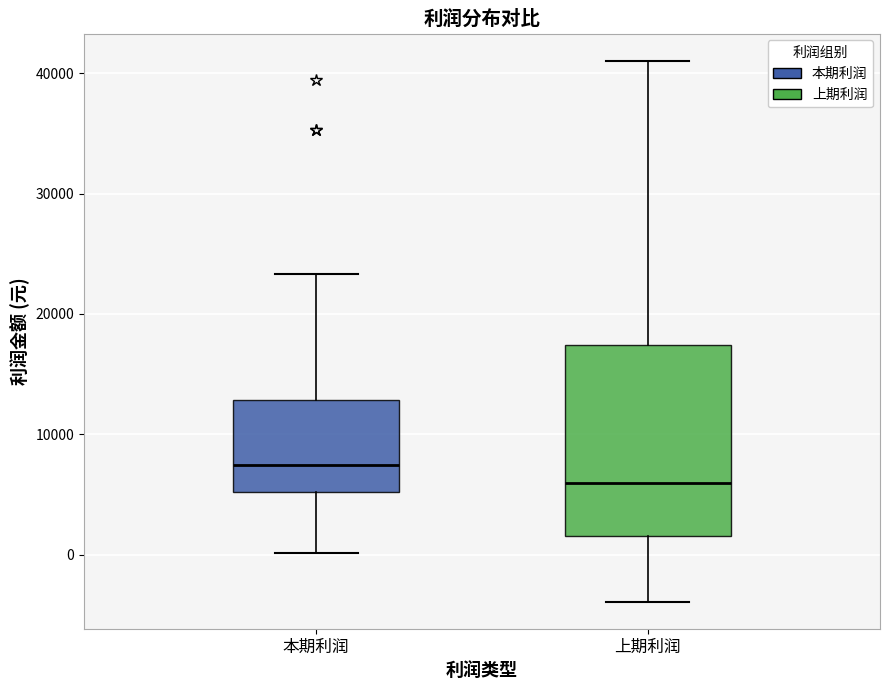

Where is the upper edge of the box for 本期利润 on the y-axis? The values are not printed on the chart, so give them approximately, as read against the axis.

13000